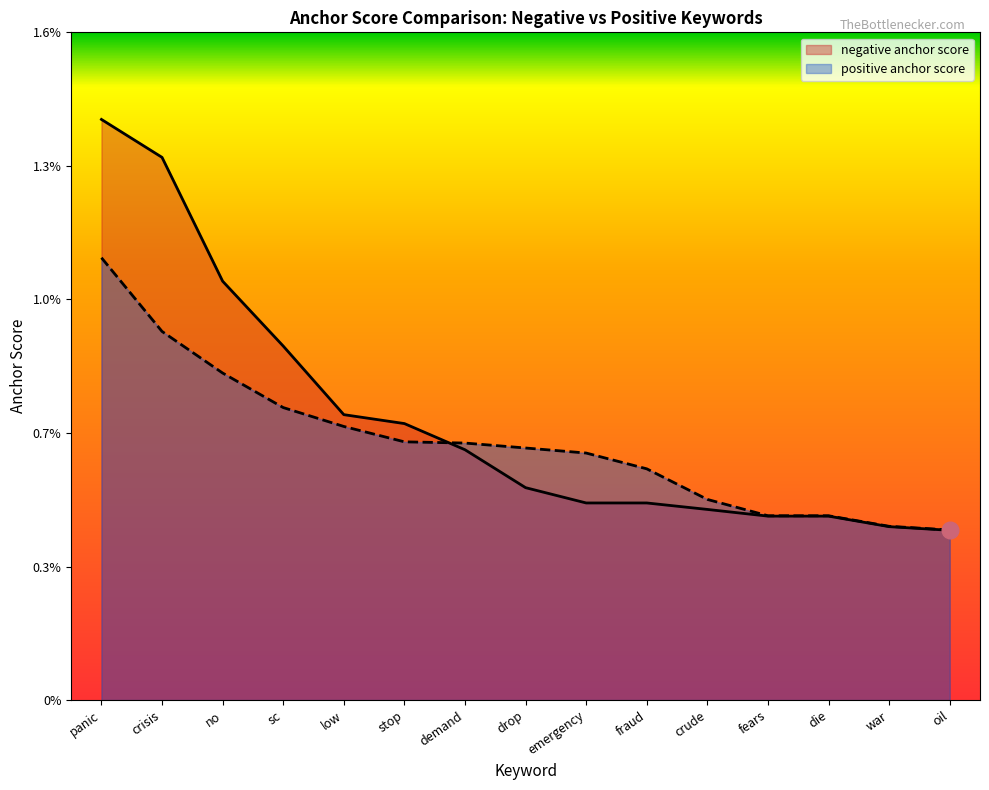

How many lines are shown in the chart?

2